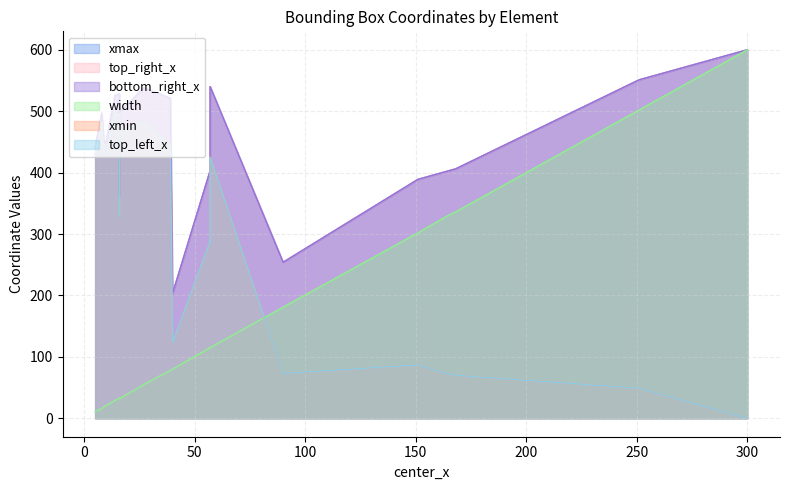

Reading left to right, list all the values displayed in this chart.

xmax: 0=600	1=551	2=389	3=389	4=406	5=406	6=402	7=402	8=497	9=497	10=440	11=440	12=448	13=448	14=450	15=450	16=526	17=526	18=528	19=528	20=538	21=538	22=551	23=254	24=254	25=203	26=203	27=403	28=403	29=403	30=403	31=361	32=361	33=540	34=540	35=521	36=521	37=498
top_right_x: 0=600	1=551	2=389	3=389	4=406	5=406	6=402	7=402	8=497	9=497	10=440	11=440	12=448	13=448	14=450	15=450	16=526	17=526	18=528	19=528	20=538	21=538	22=551	23=254	24=254	25=203	26=203	27=403	28=403	29=403	30=403	31=361	32=361	33=540	34=540	35=521	36=521	37=498
bottom_right_x: 0=600	1=551	2=389	3=389	4=406	5=406	6=402	7=402	8=497	9=497	10=440	11=440	12=448	13=448	14=450	15=450	16=526	17=526	18=528	19=528	20=538	21=538	22=551	23=254	24=254	25=203	26=203	27=403	28=403	29=403	30=403	31=361	32=361	33=540	34=540	35=521	36=521	37=498
width: 0=600	1=502	2=302	3=302	4=336	5=336	6=329	7=329	8=16	9=16	10=11	11=11	12=19	13=19	14=21	15=21	16=29	17=29	18=33	19=33	20=55	21=55	22=502	23=181	24=181	25=80	26=80	27=115	28=115	29=114	30=114	31=32	32=32	33=115	34=115	35=78	36=78	37=32
xmin: 0=0	1=49	2=87	3=87	4=70	5=70	6=73	7=73	8=481	9=481	10=429	11=429	12=429	13=429	14=429	15=429	16=497	17=497	18=495	19=495	20=483	21=483	22=49	23=73	24=73	25=123	26=123	27=288	28=288	29=289	30=289	31=329	32=329	33=425	34=425	35=443	36=443	37=466
top_left_x: 0=0	1=49	2=87	3=87	4=70	5=70	6=73	7=73	8=481	9=481	10=429	11=429	12=429	13=429	14=429	15=429	16=497	17=497	18=495	19=495	20=483	21=483	22=49	23=73	24=73	25=123	26=123	27=288	28=288	29=289	30=289	31=329	32=329	33=425	34=425	35=443	36=443	37=466